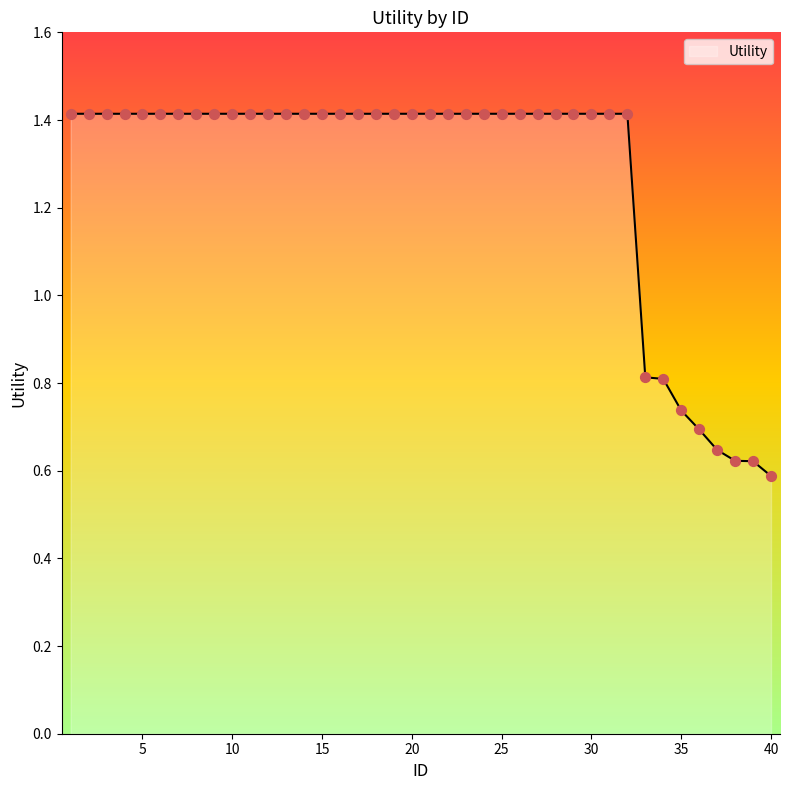

What is the greatest value displayed?

1.4